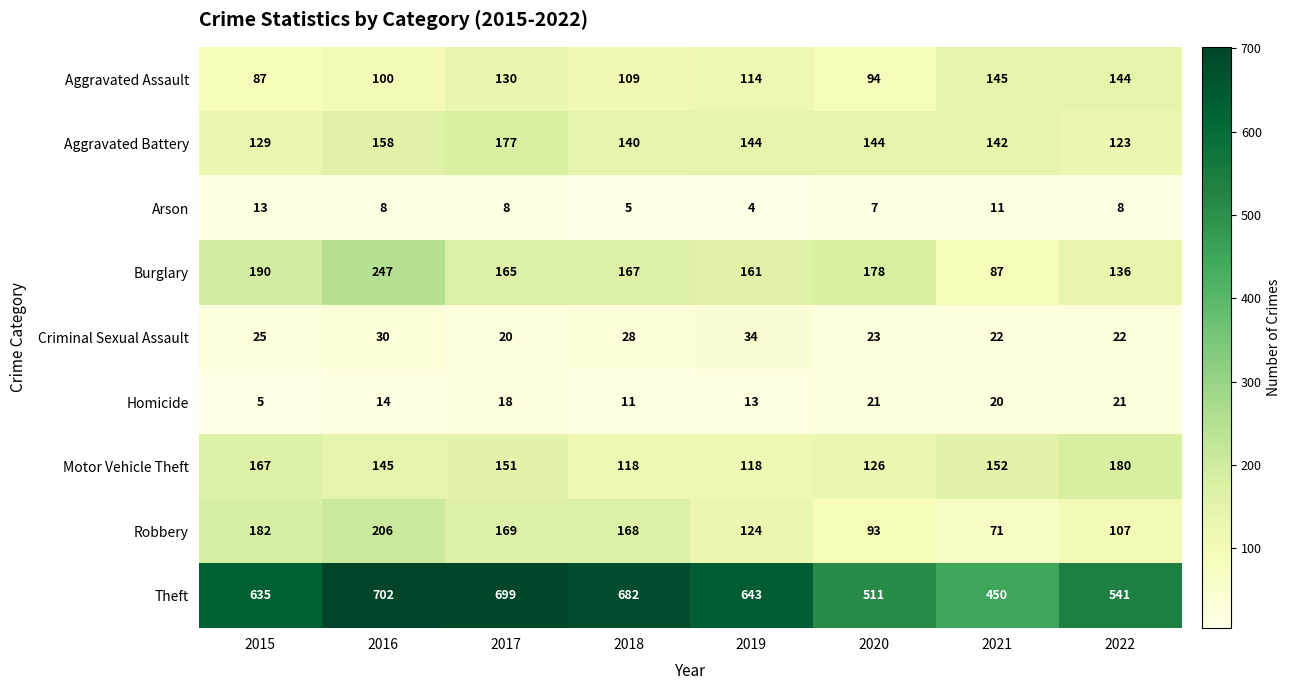

What value does the Criminal Sexual Assault series have at 2021, to the nearest 5?

20